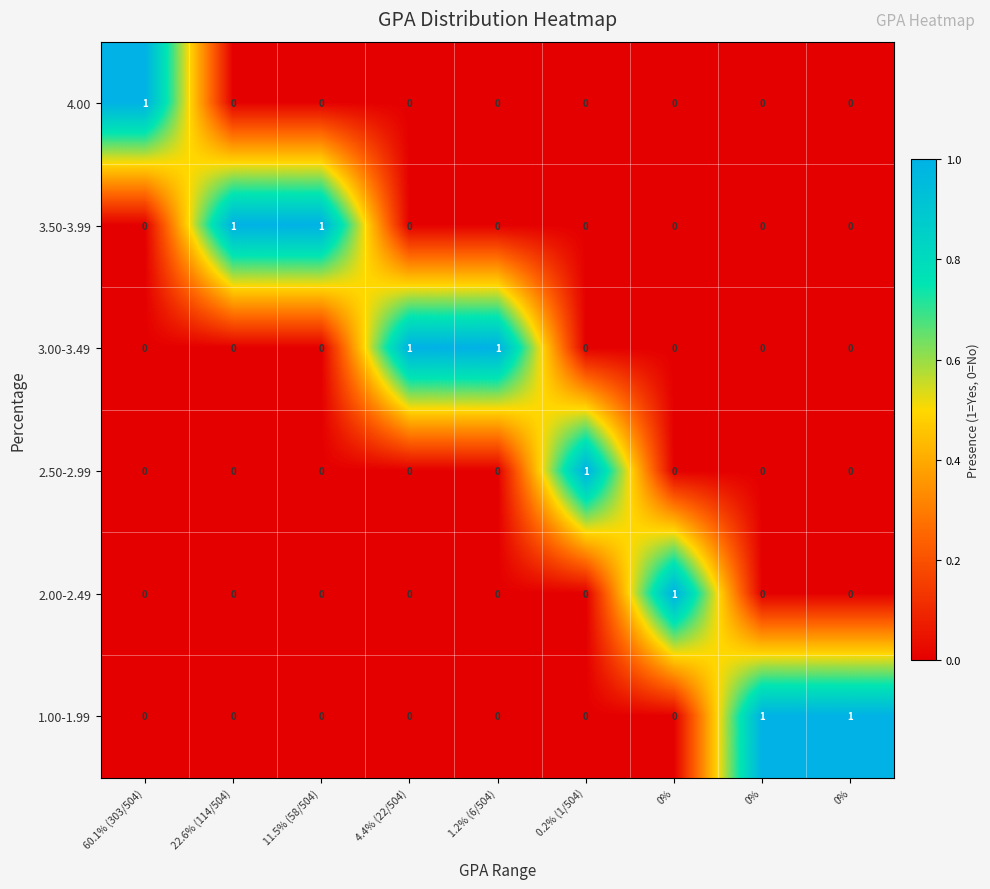

Count the number of categories in the chart.

9